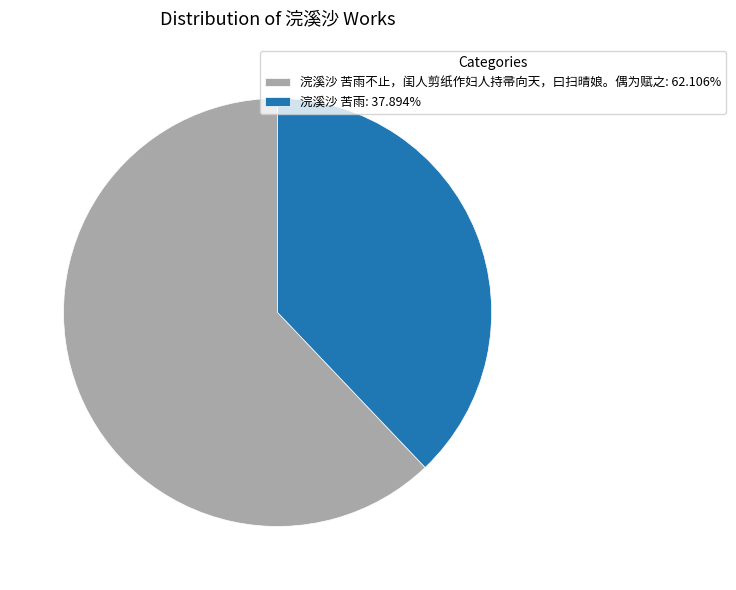

Is there any slice that represents more than half of the pie?

Yes